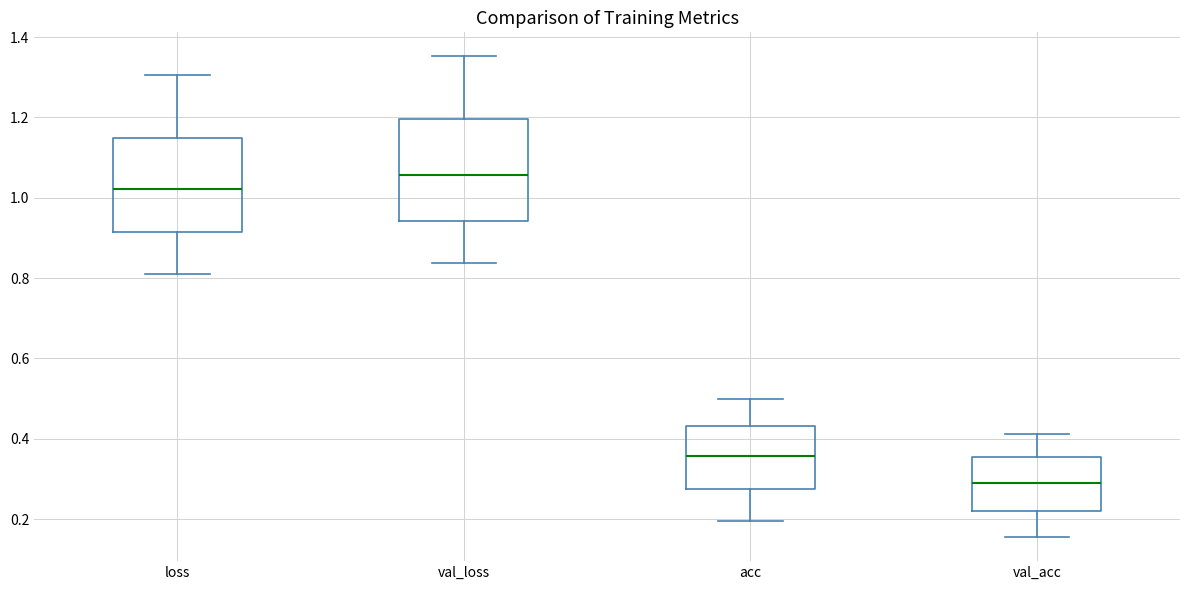

Which box's median line is the lowest?

val_acc